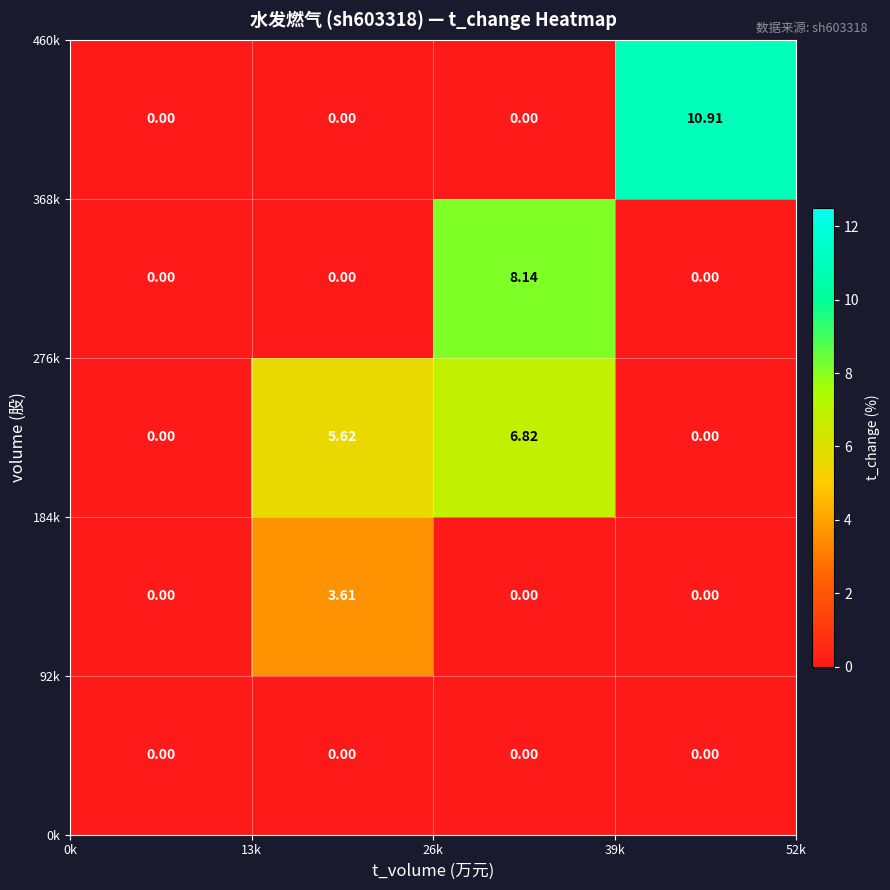

At how many categories does at least one series exceed 9?

1